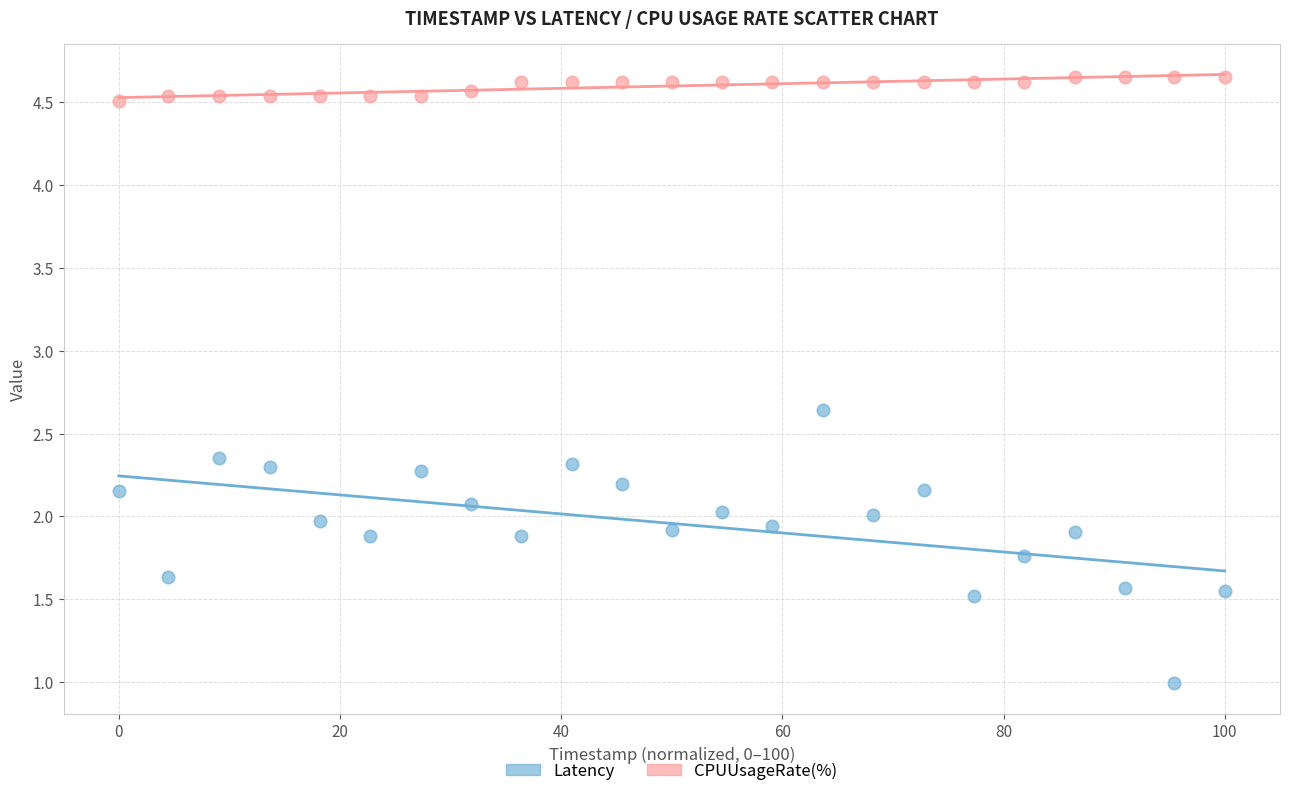

Which series contains the highest Y value?

CPUUsageRate(%)